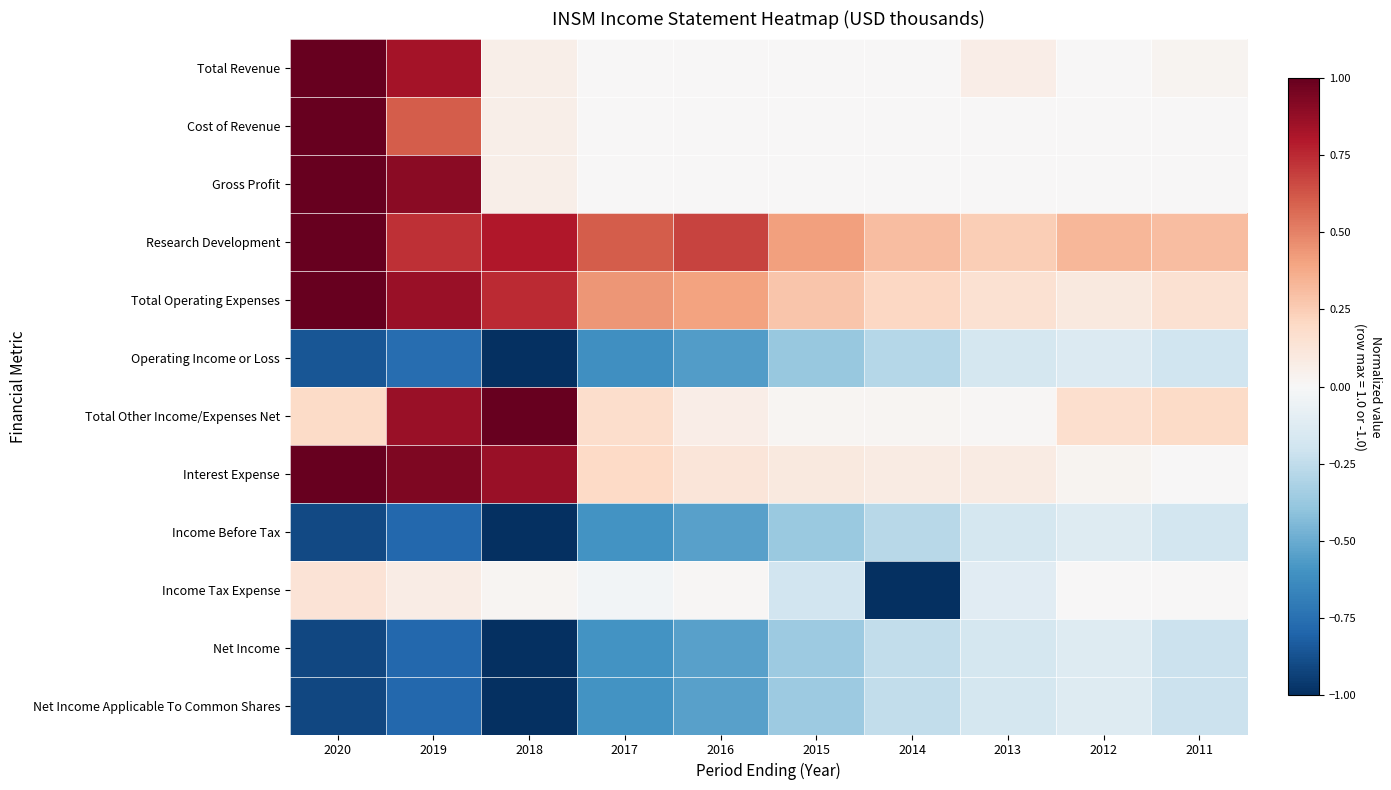

Between 2014 and 2017, which is larger?

2014